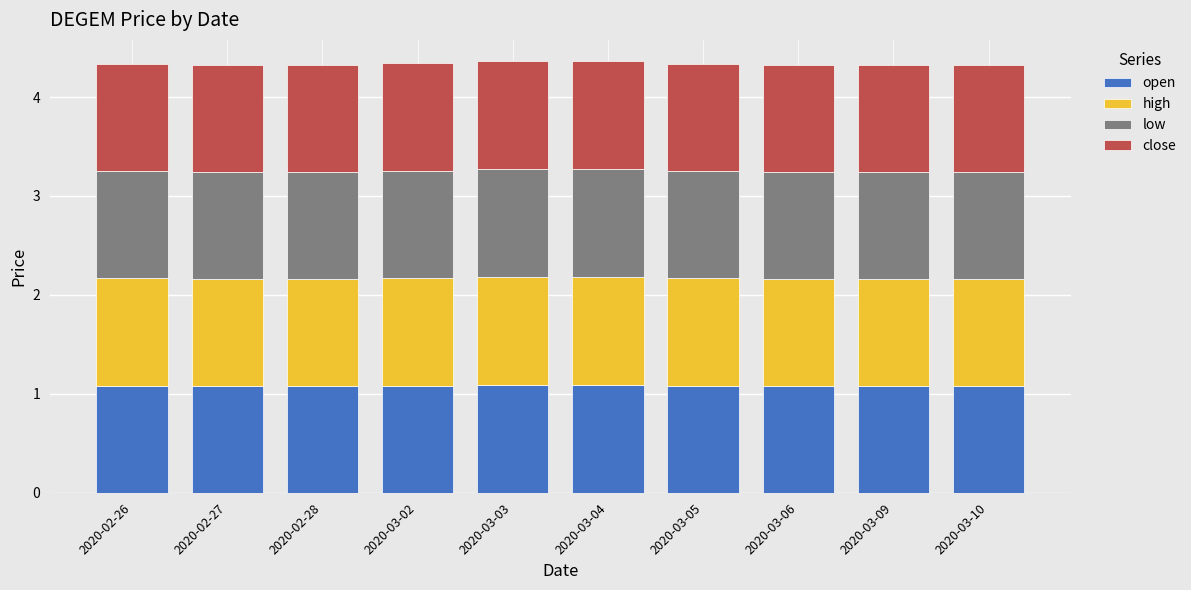

Does the chart contain stacked bars?

Yes